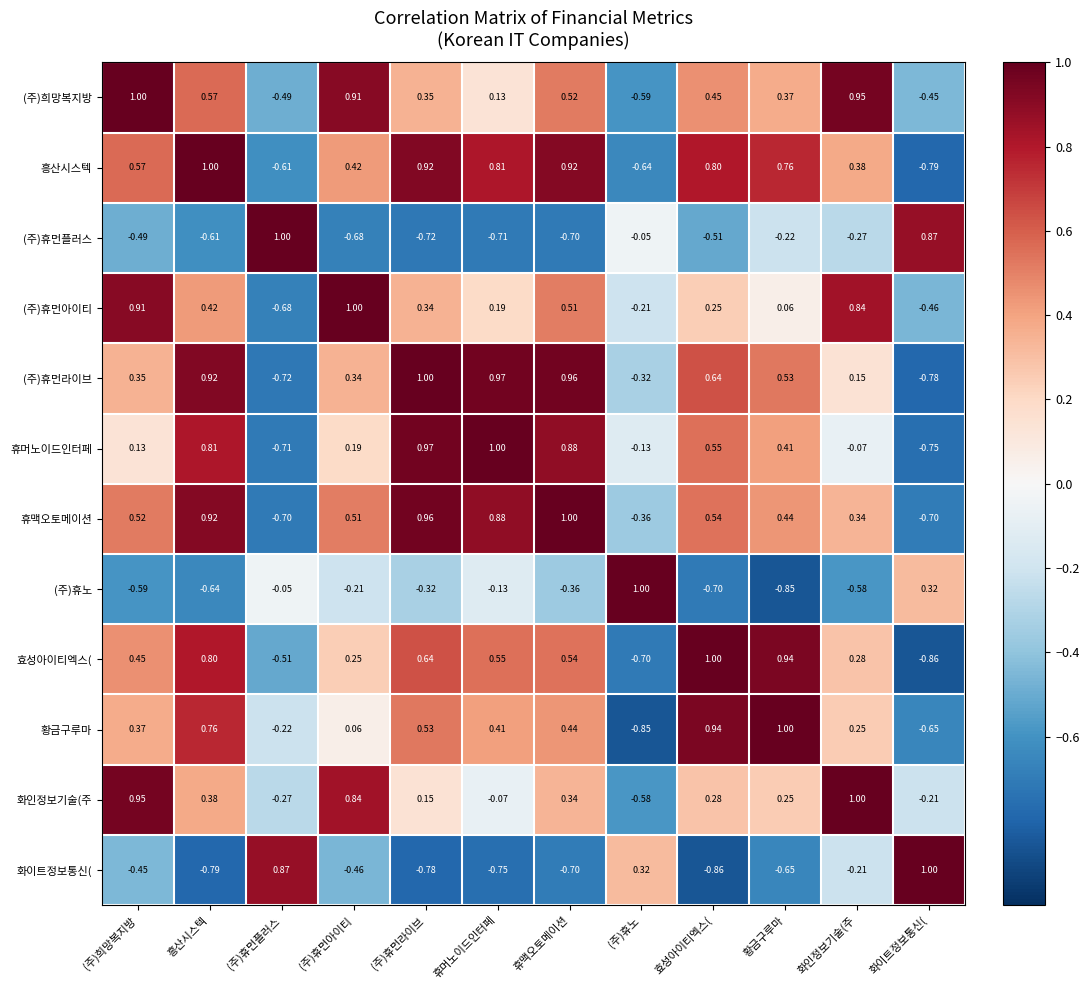

Between (주)휴노 and 효성아이티엑스(, which series saw the biggest shift?

황금구루마